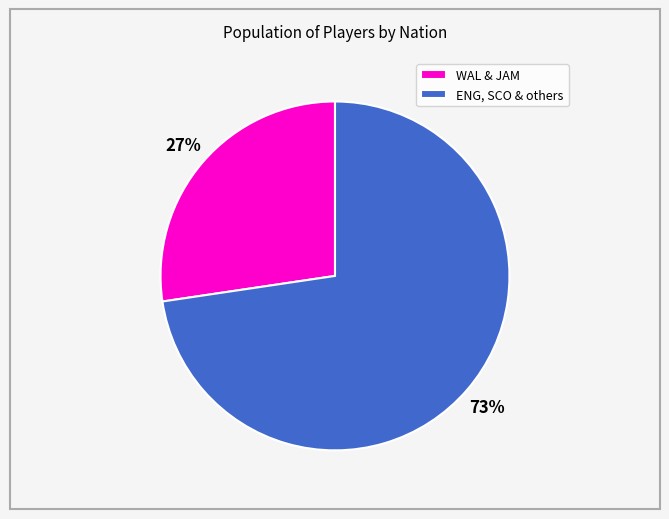

True or false: WAL & JAM accounts for 17% of the total.

False